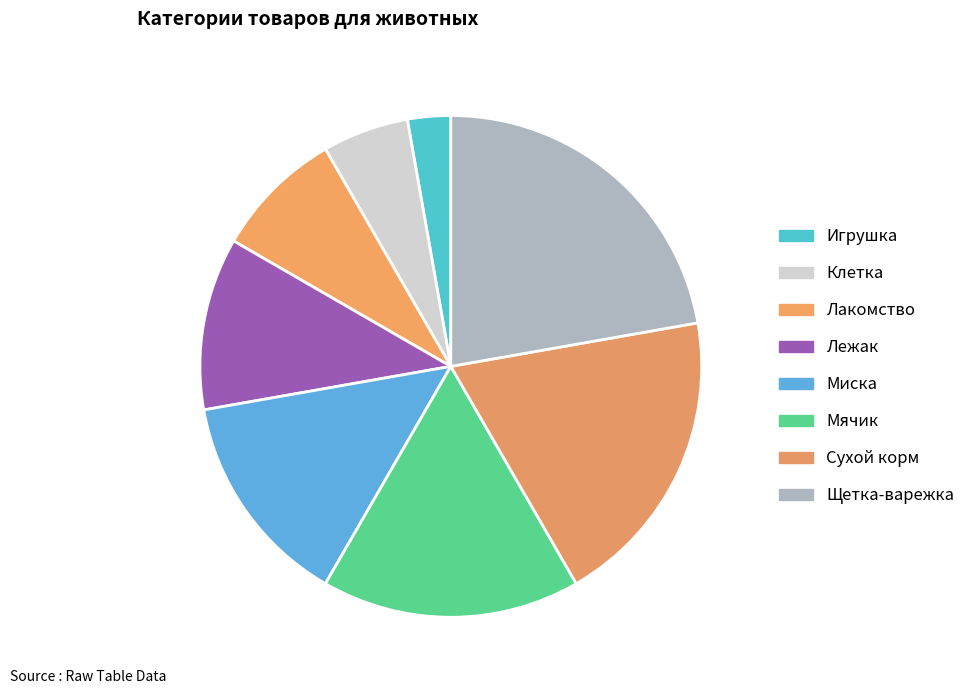

Approximately how many times larger is the value at Лежак compared to Мячик?

0.7